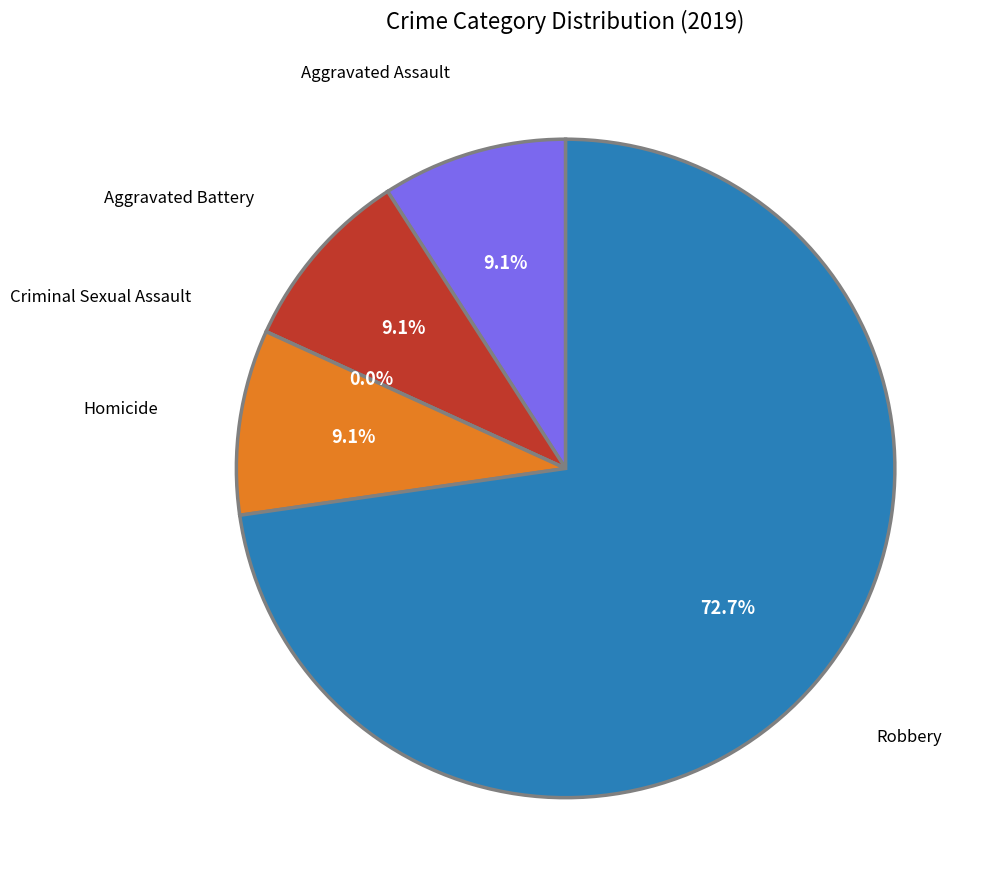

To the nearest percent, what is the difference between the Aggravated Battery and Robbery slice percentages?

64%